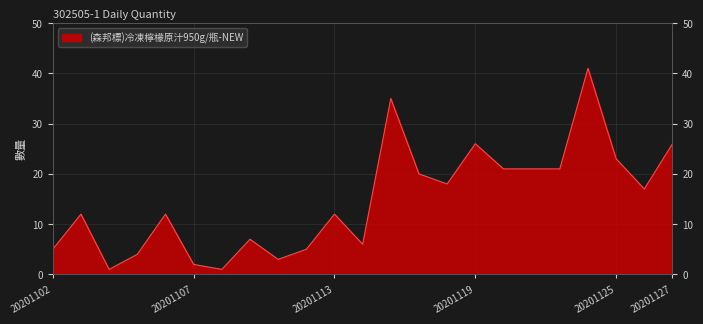

True or false: there are more than 0 points higher than both neighbors.

True